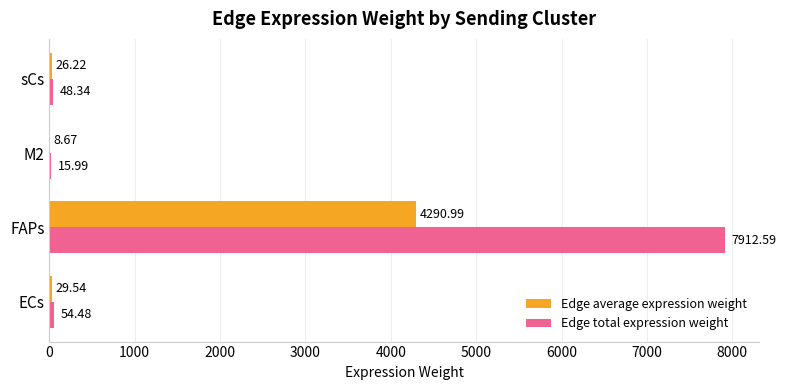

What is the sum of all Edge total expression weight values?

8031.4